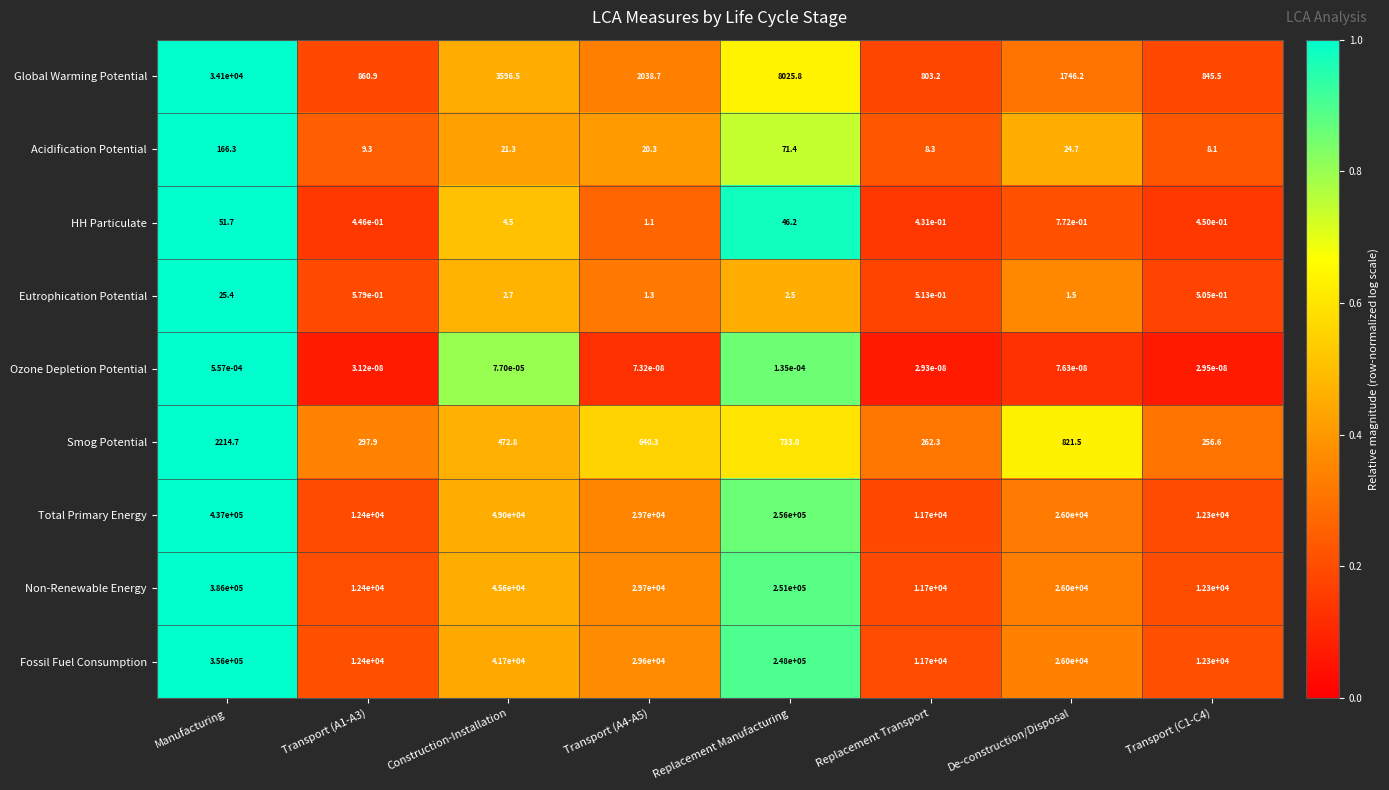

List the series in order of their peak value, highest first.

Total Primary Energy, Non-Renewable Energy, Fossil Fuel Consumption, Global Warming Potential, Smog Potential, Acidification Potential, HH Particulate, Eutrophication Potential, Ozone Depletion Potential